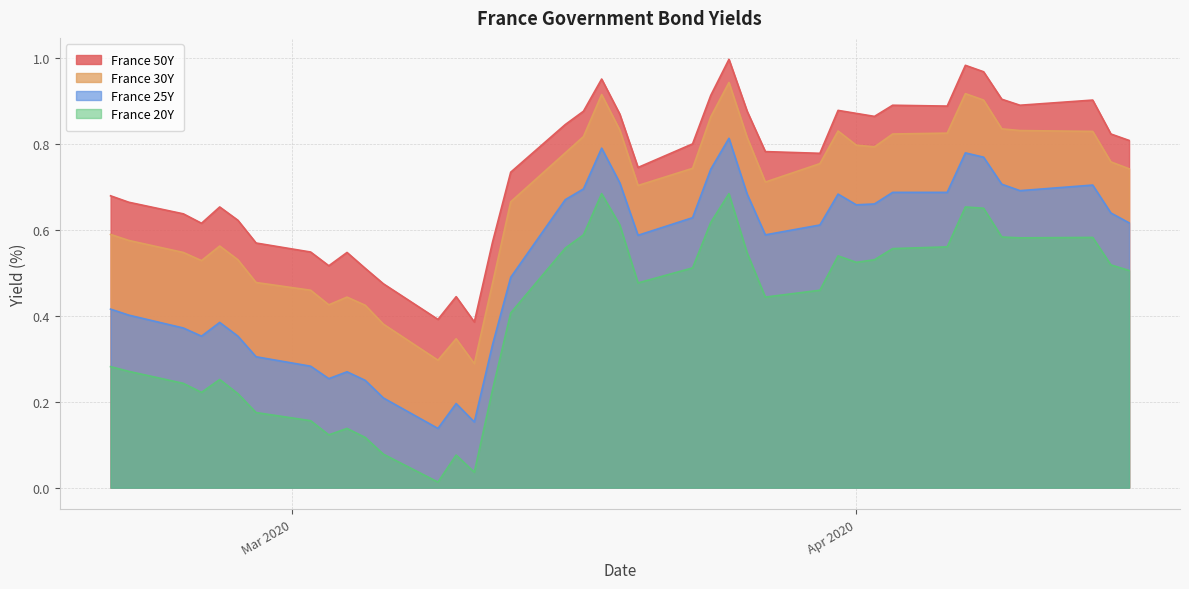

Rank the series by their maximum value, from highest to lowest.

France 50Y, France 30Y, France 25Y, France 20Y